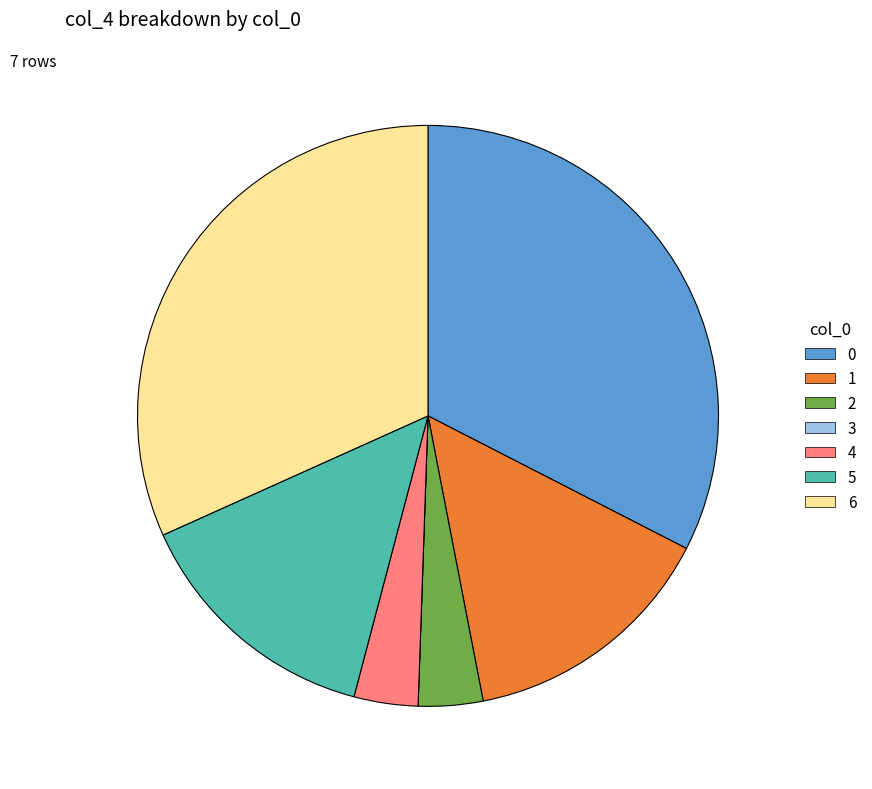

Combined, do 0 and 4 account for over 50%?

No